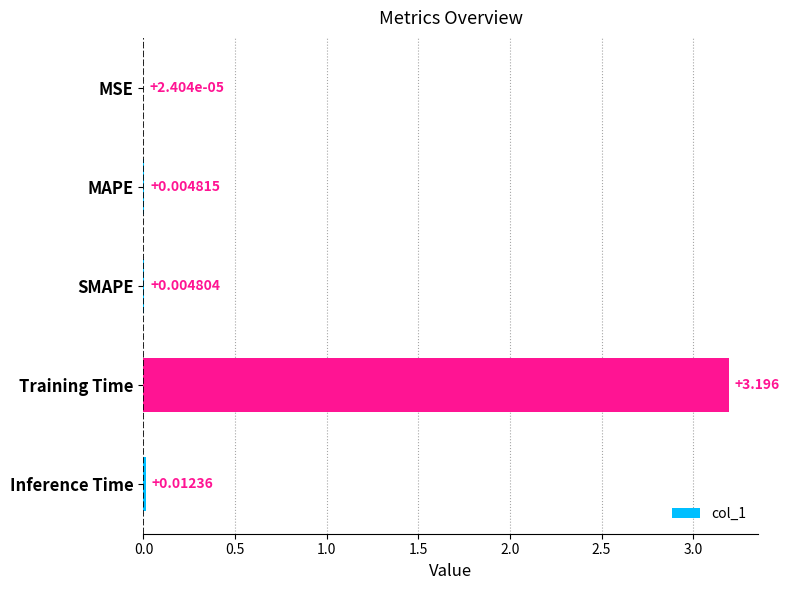

Where is the data nearest to the value 1?

Inference Time